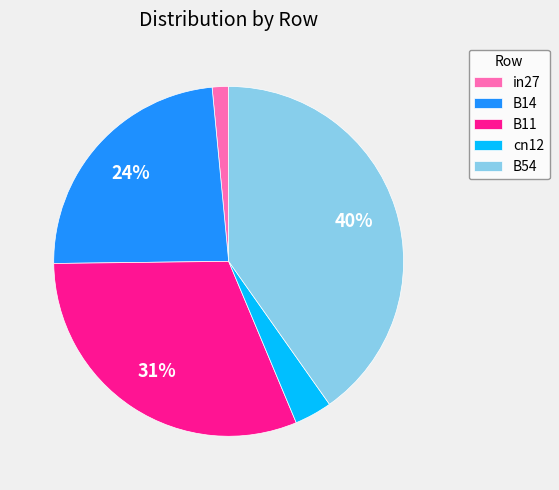

Is there any slice that represents more than half of the pie?

No